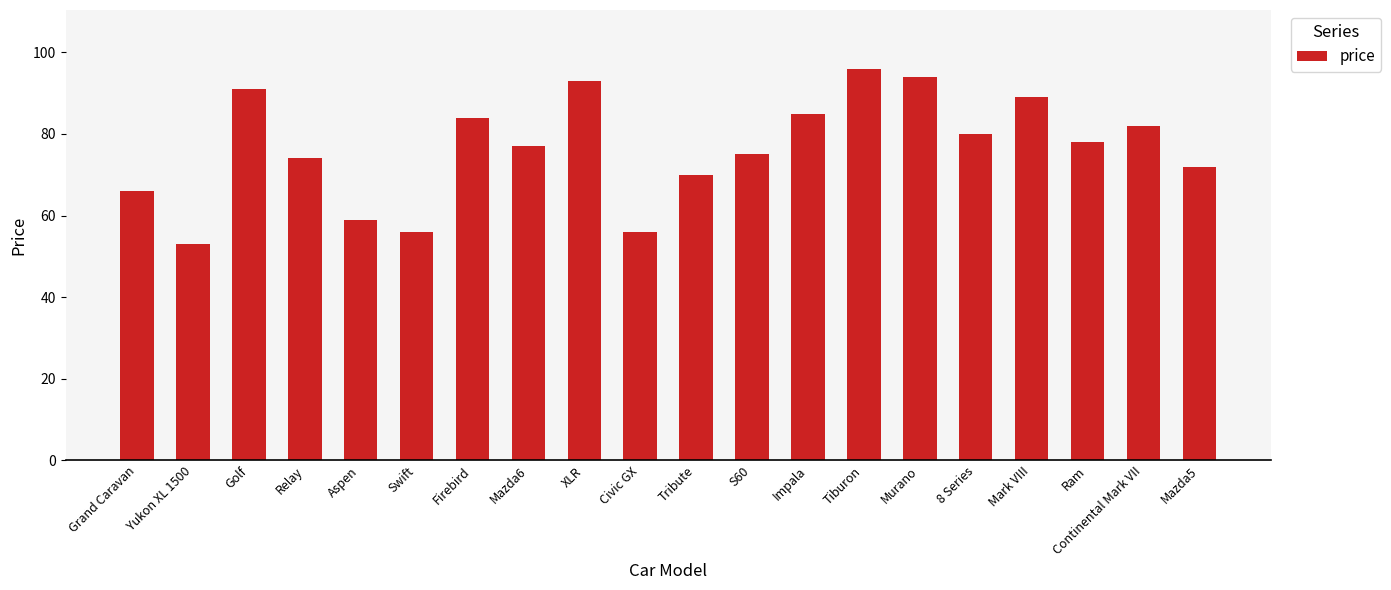

Reading left to right, extract all data points from this chart.

Grand Caravan=66	Yukon XL 1500=53	Golf=91	Relay=74	Aspen=59	Swift=56	Firebird=84	Mazda6=77	XLR=93	Civic GX=56	Tribute=70	S60=75	Impala=85	Tiburon=96	Murano=94	8 Series=80	Mark VIII=89	Ram=78	Continental Mark VII=82	Mazda5=72